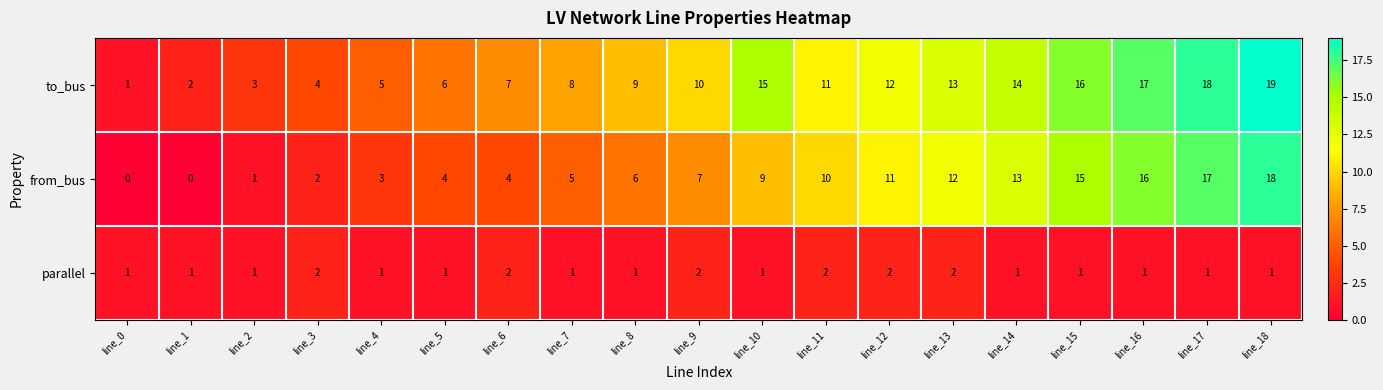

Rank the series at line_13 from lowest to highest value.

parallel, from_bus, to_bus